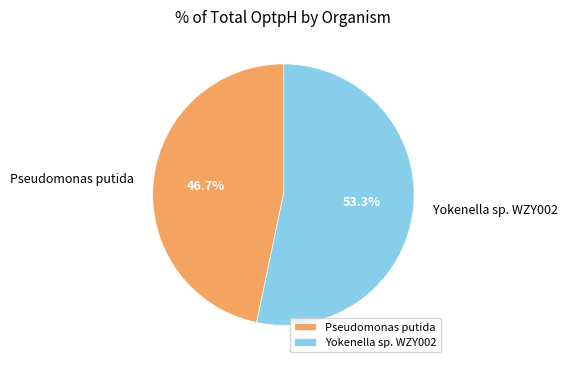

Is there a majority slice in this chart?

Yes